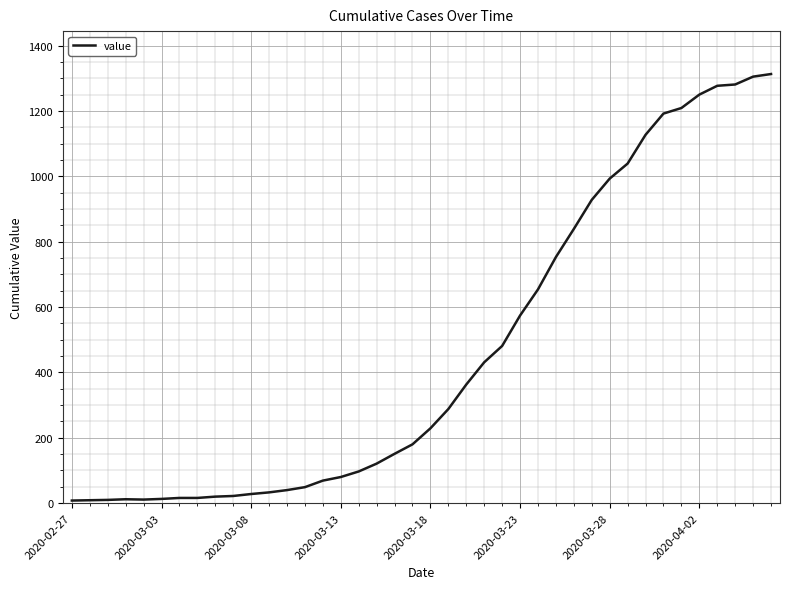

What is the sum of all values?

18511